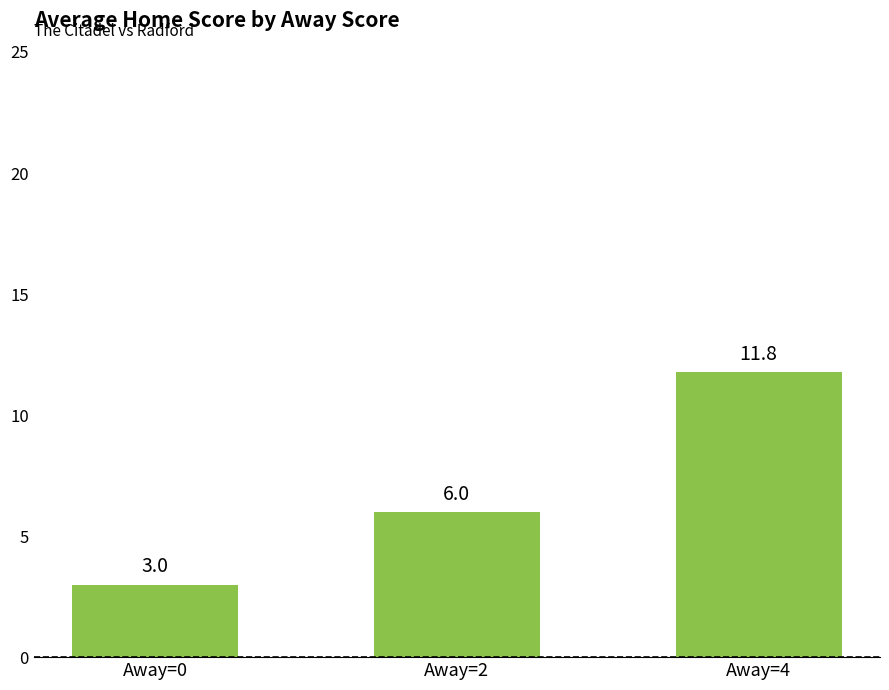

What is the difference between the maximum and minimum values?

8.8